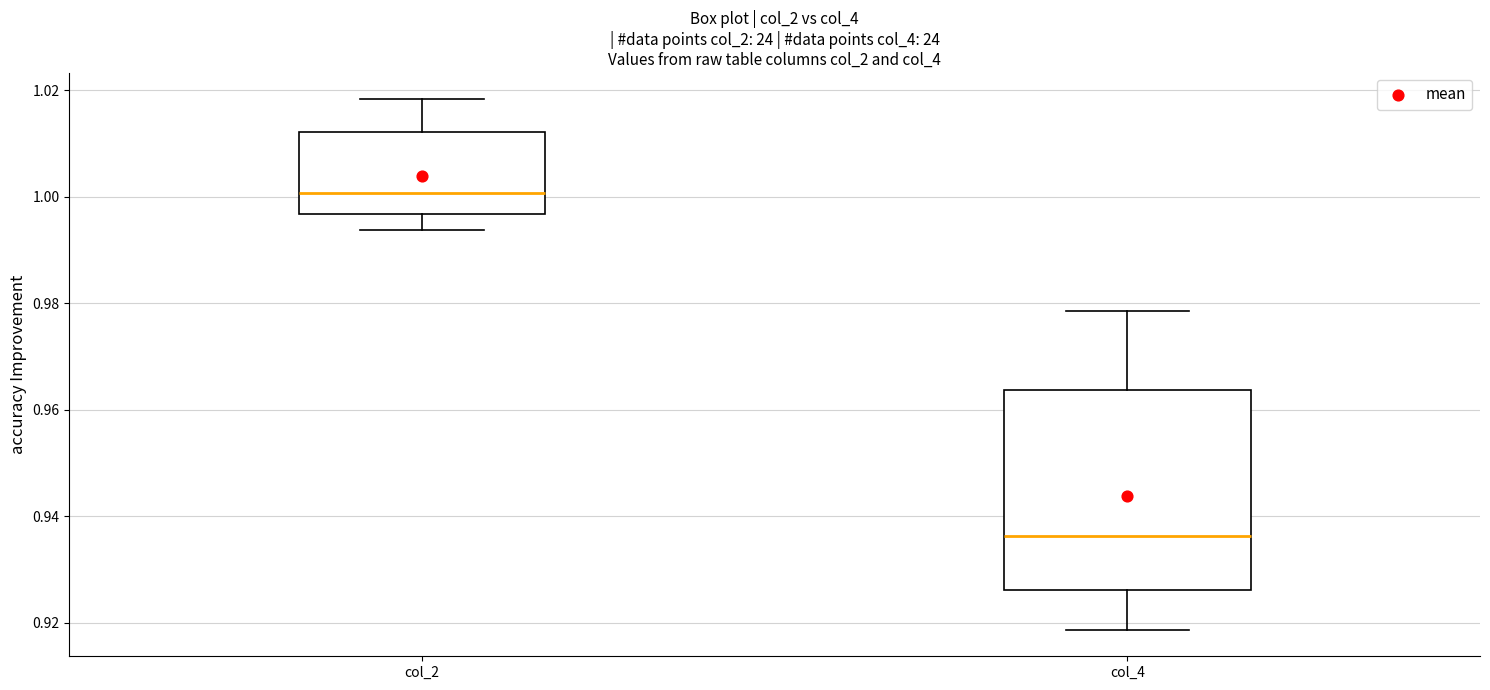

Which box's median line is the highest?

col_2